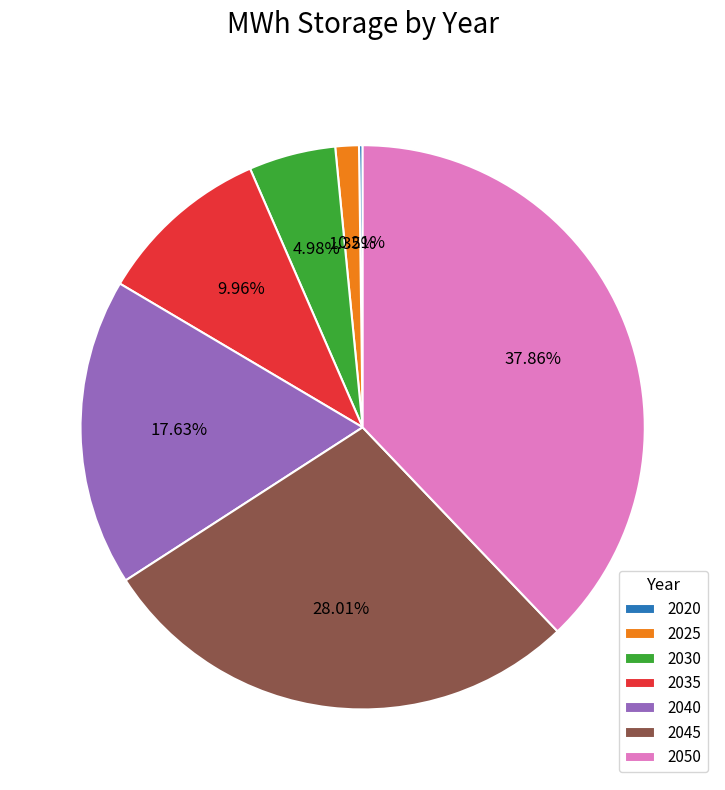

How much of the chart is everything except 2035?

90.0%